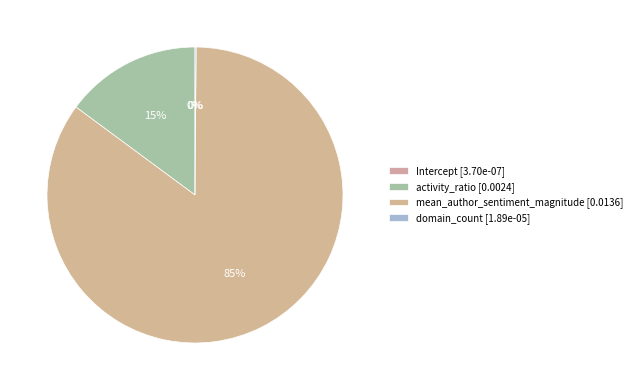

To the nearest percent, what portion does mean_author_sentiment_magnitude represent?

85%